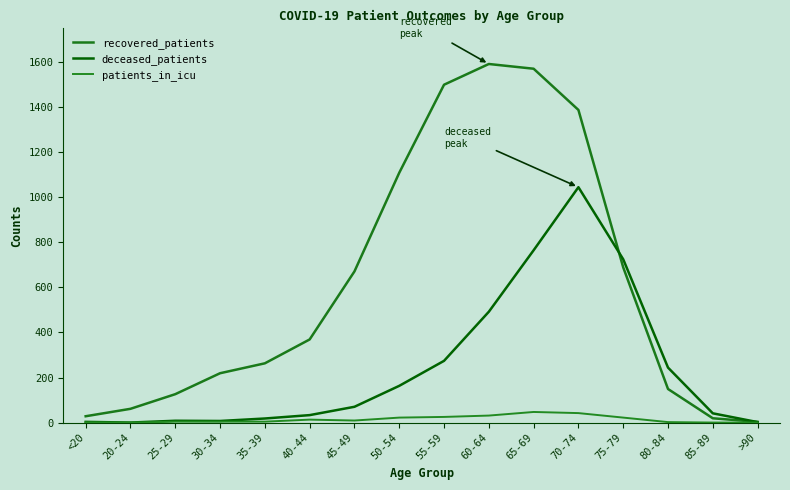

Does the chart display data point markers on the line(s)?

No